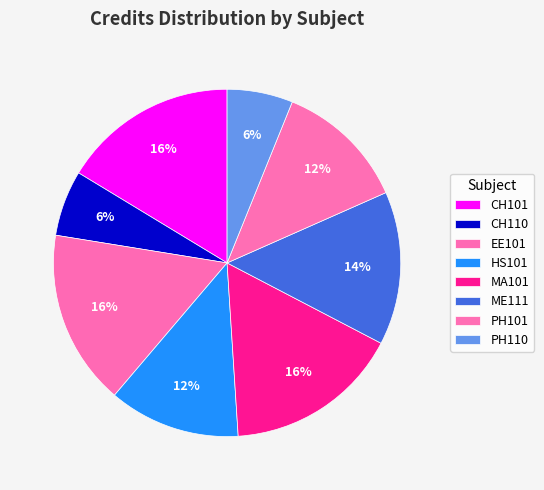

Does any single category account for the majority?

No